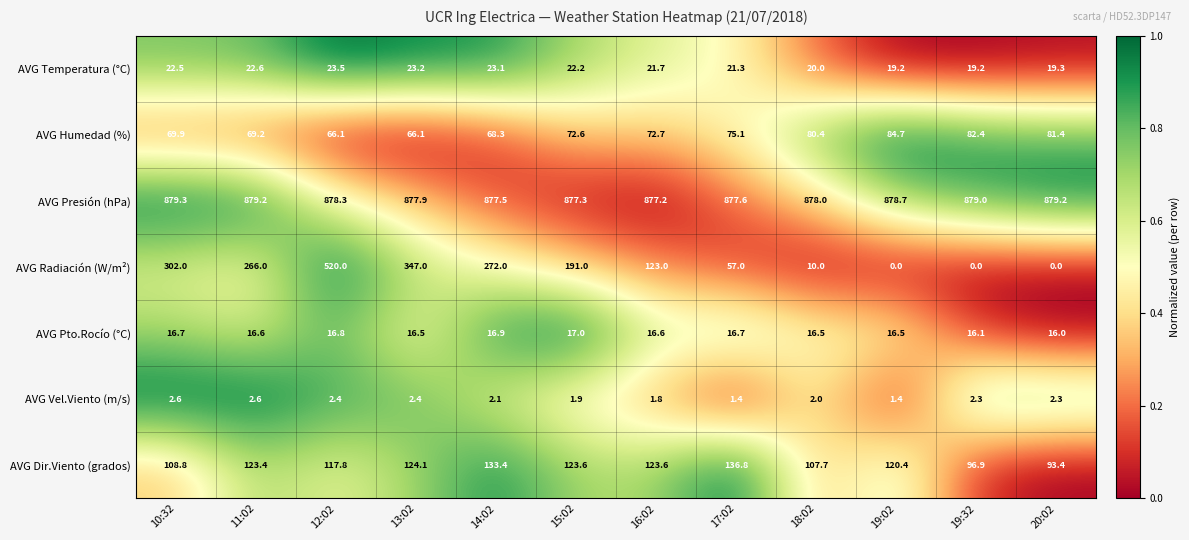

At which label is AVG Presión (hPa) closest to 878?

18:02